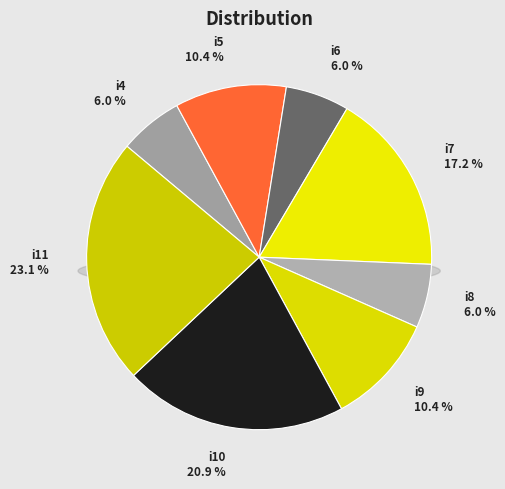

How many slices are in this pie chart?

8